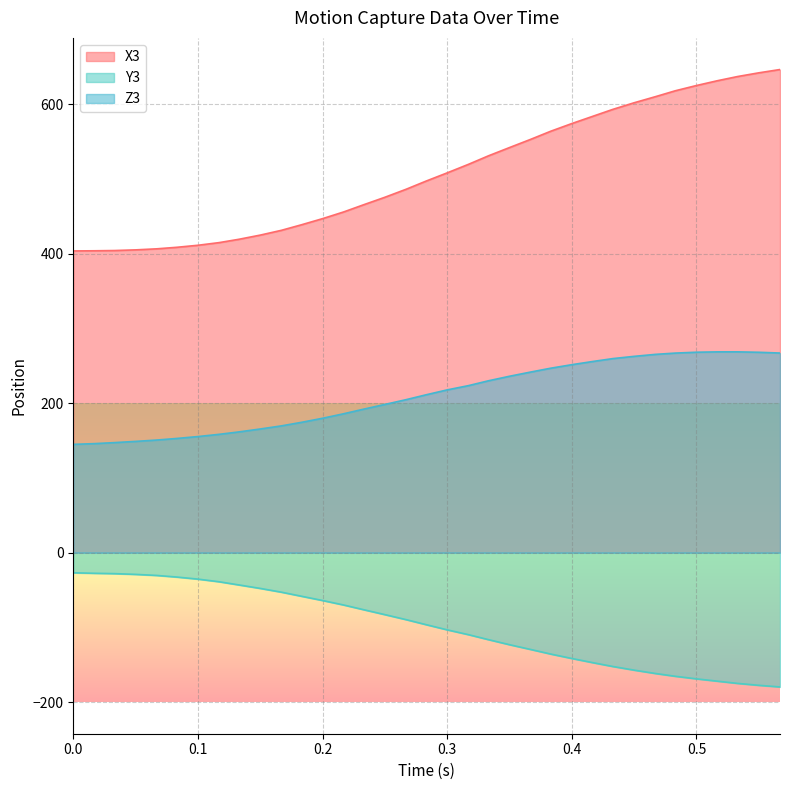

Count the number of categories in the chart.

35